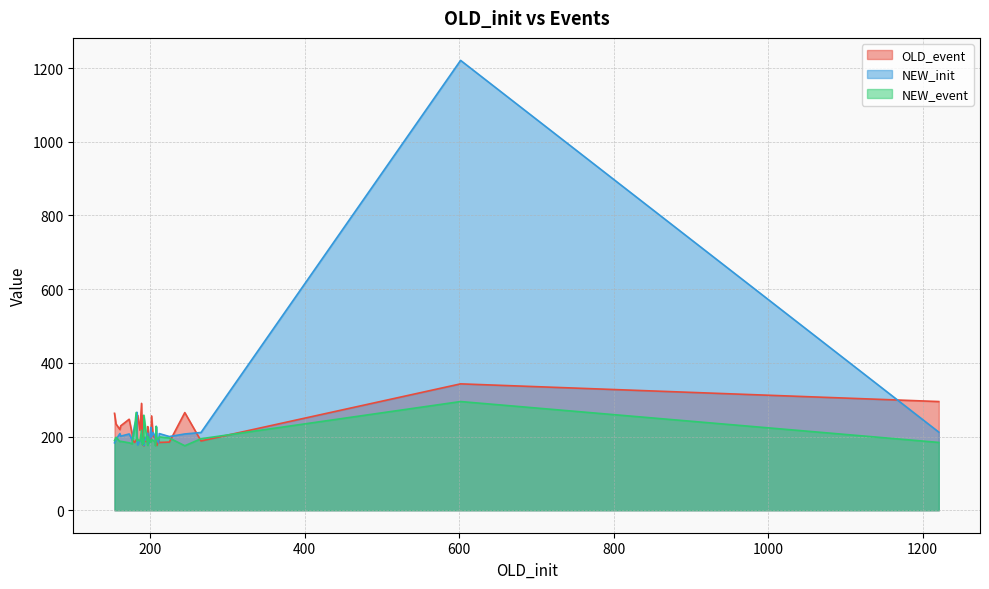

The OLD_event series shows 247 at 173. True or false?

True